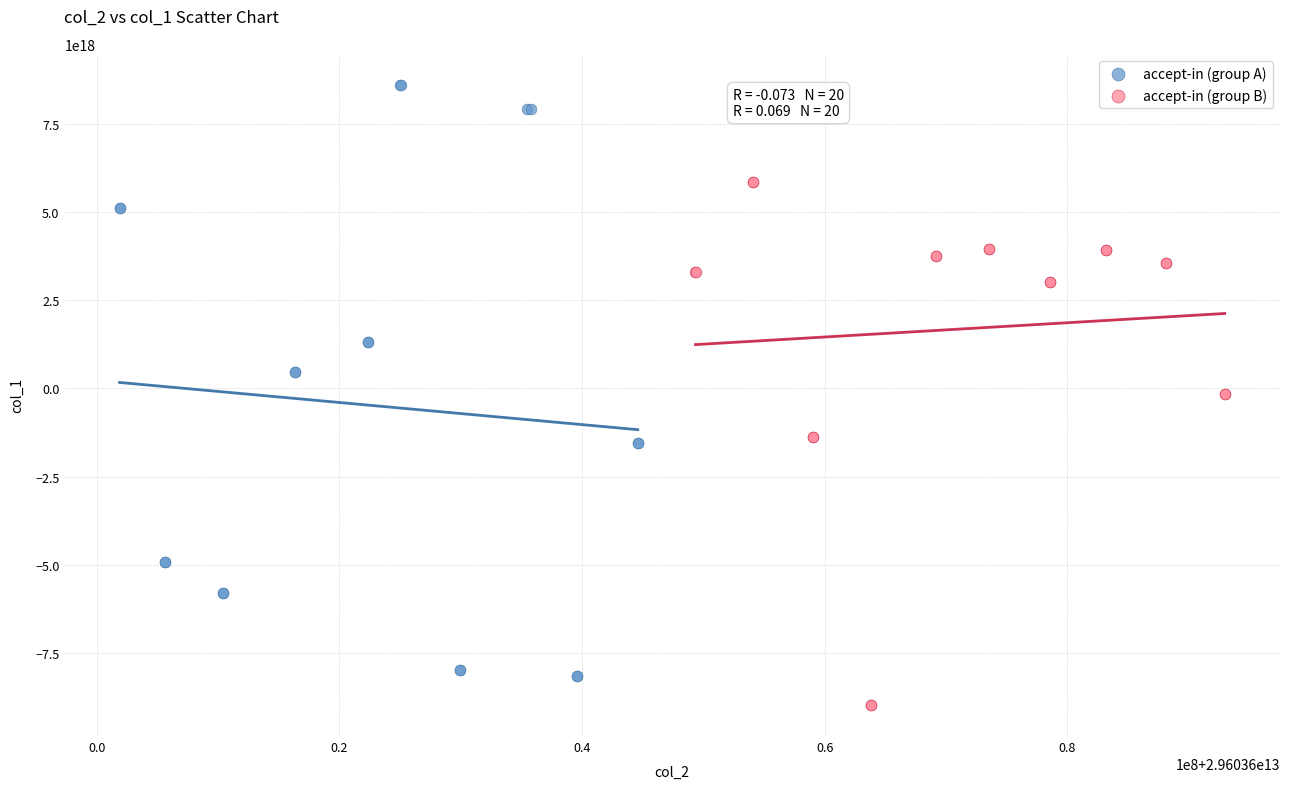

Which series contains the highest Y value?

accept-in (group A)